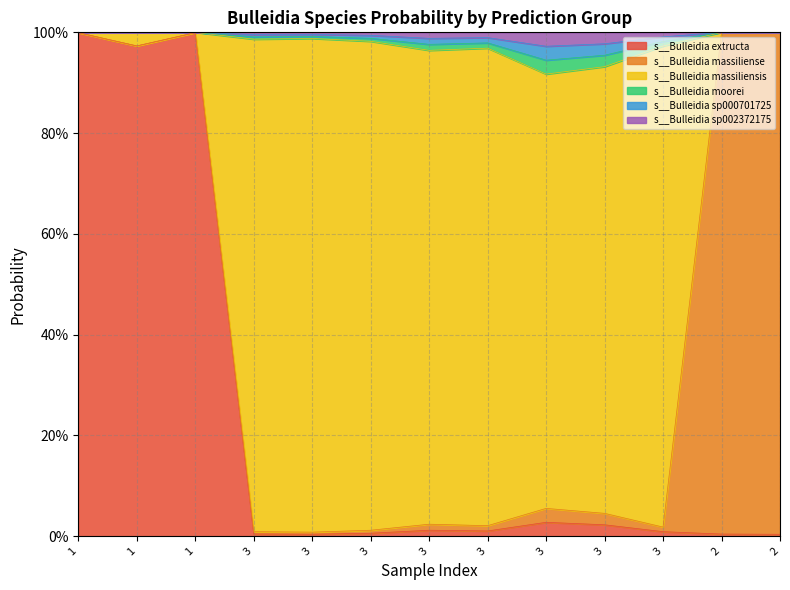

How many interior local peaks does the s__Bulleidia extructa series have?

3